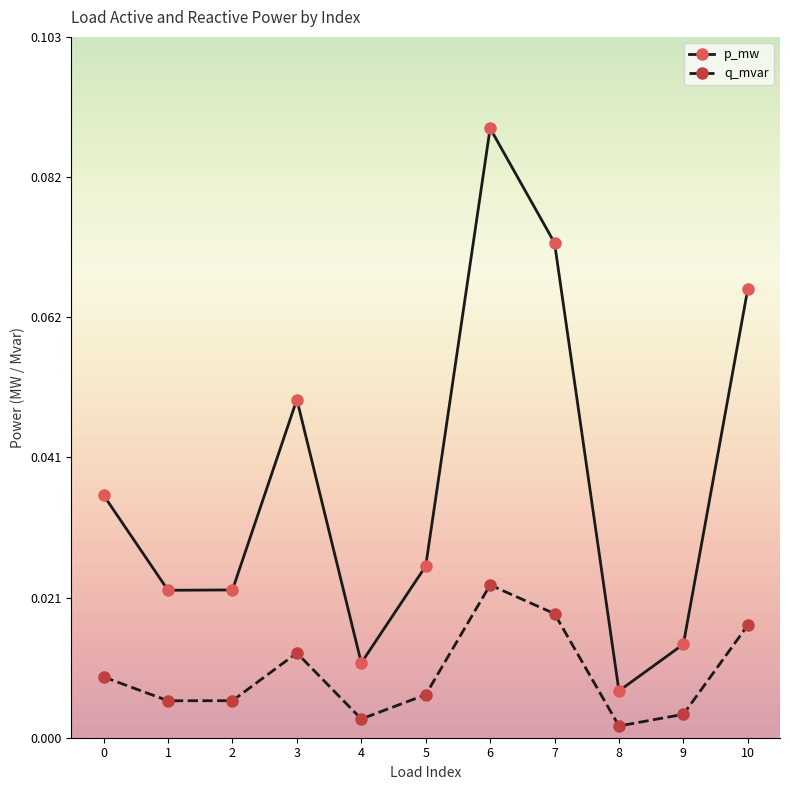

How many lines are shown in the chart?

2